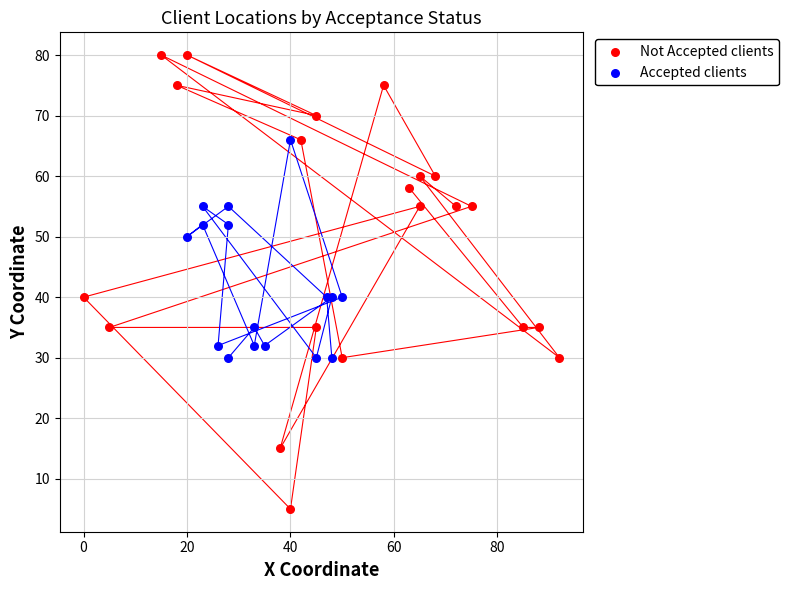

Which series reaches the minimum Y coordinate?

Not Accepted clients